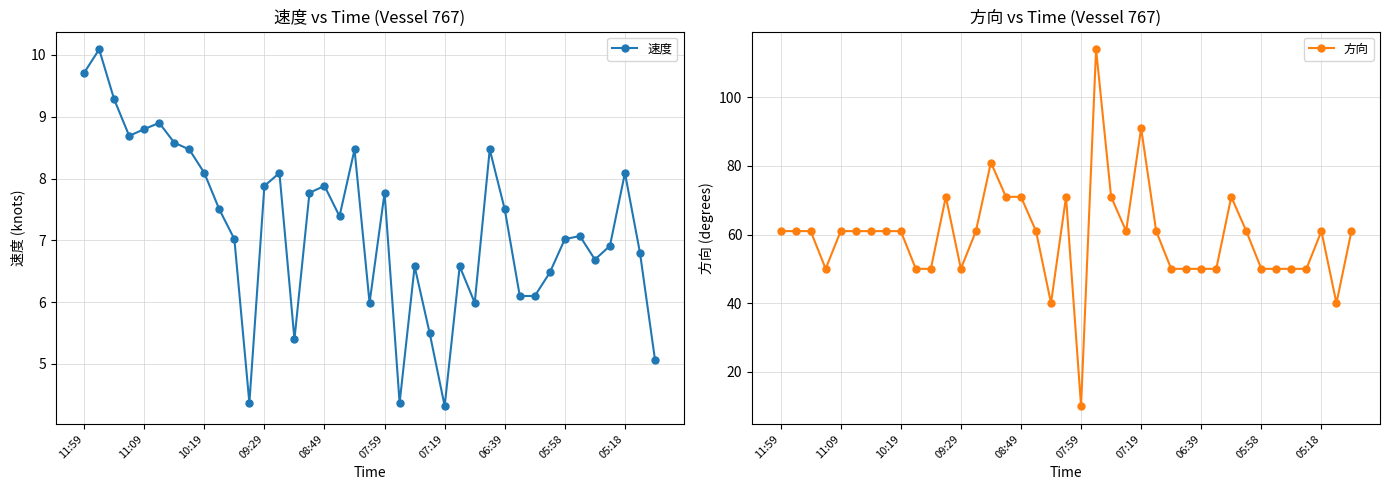

Is it true that 速度 equals 10.5 at 07:59?

False